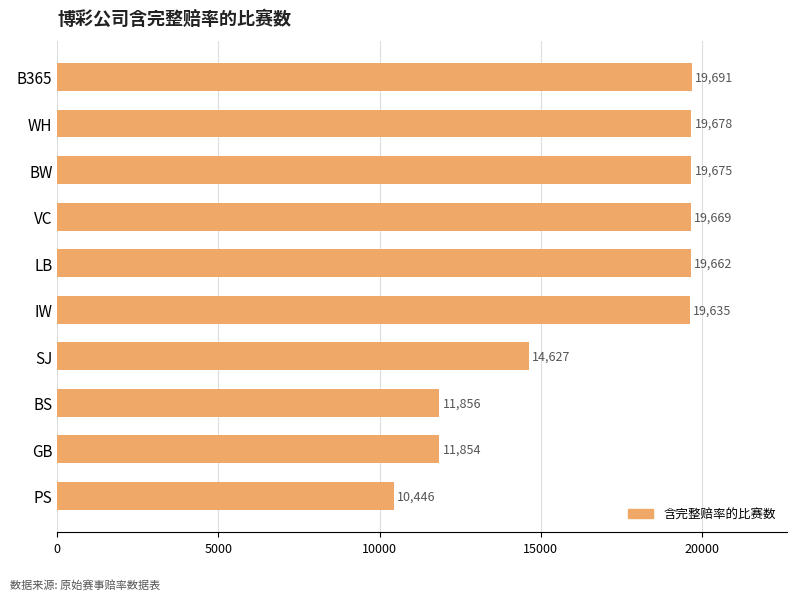

The chart shows a value of 19669 at VC. True or false?

True